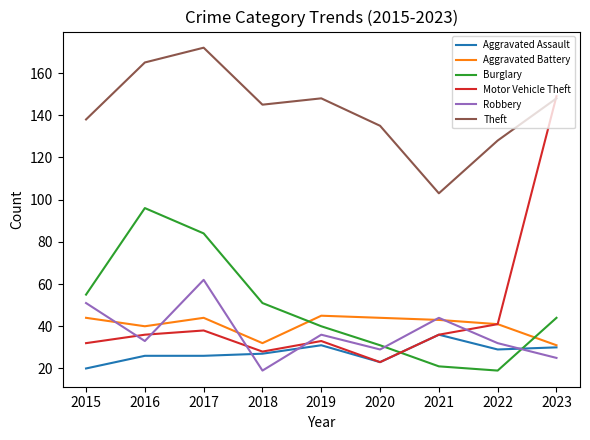

What value does the Aggravated Assault series have at 2017?

26